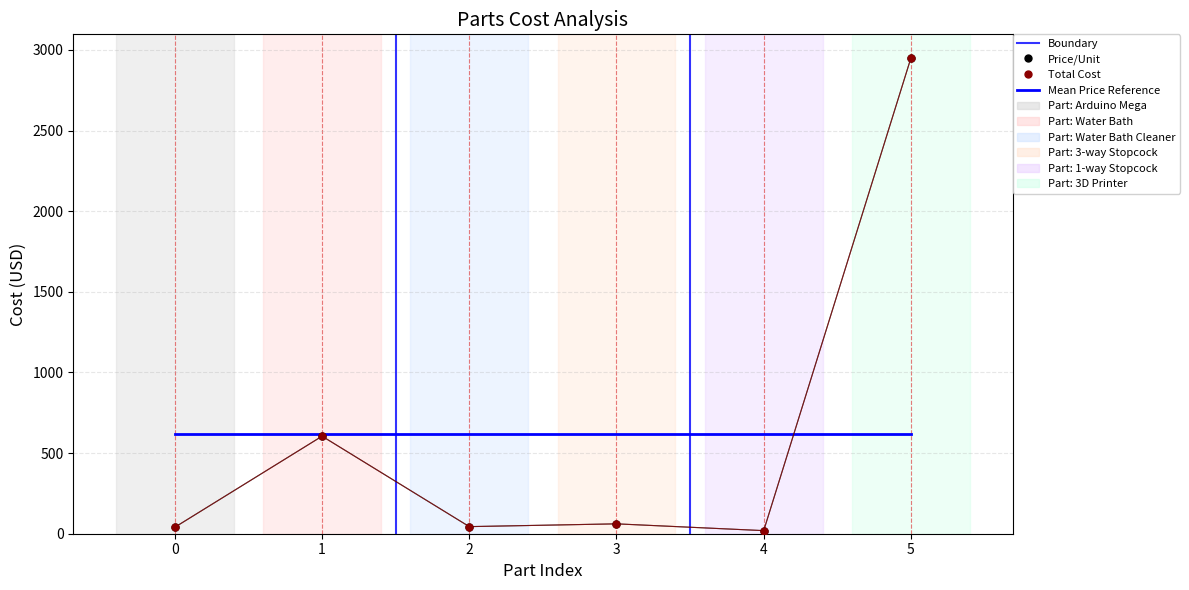

True or false: Price/Unit and Total Cost cross at least once.

False